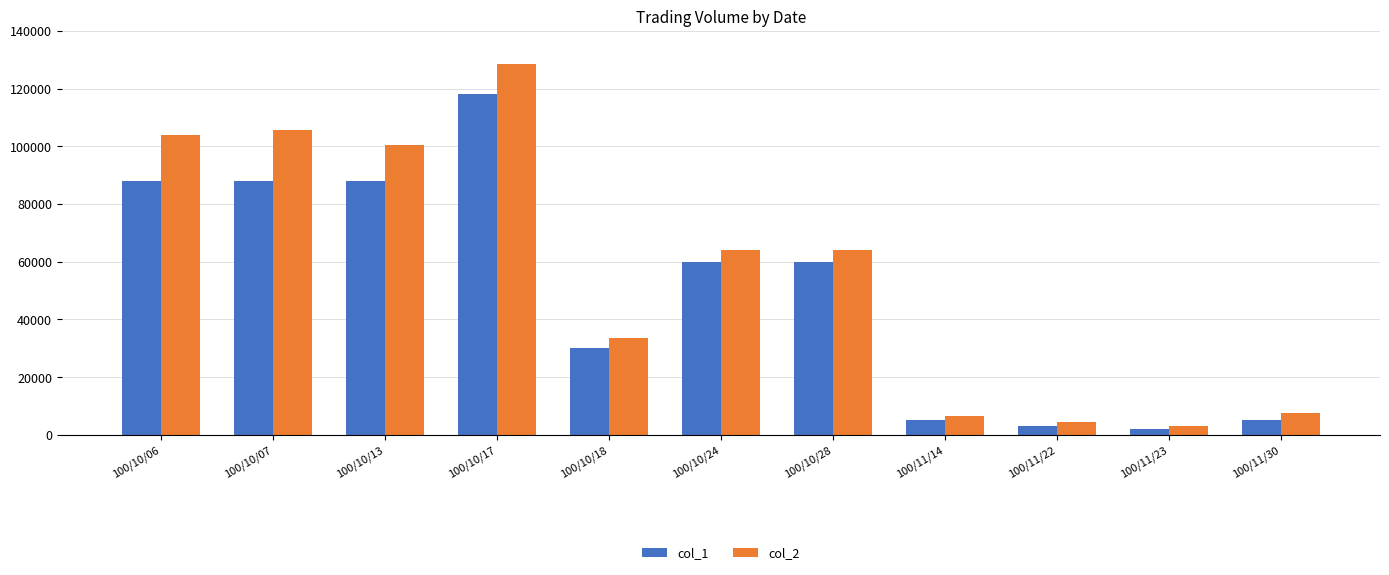

What is the sum of all col_2 values?

621990